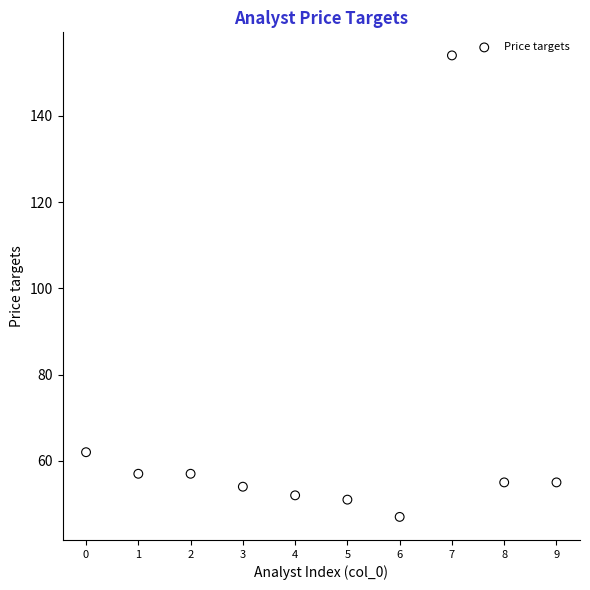

What Y value in the scatter plot is closest to 100?

62